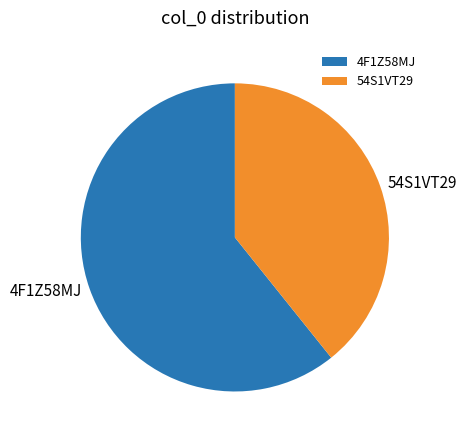

The 4F1Z58MJ slice represents 61% of the pie. True or false?

True